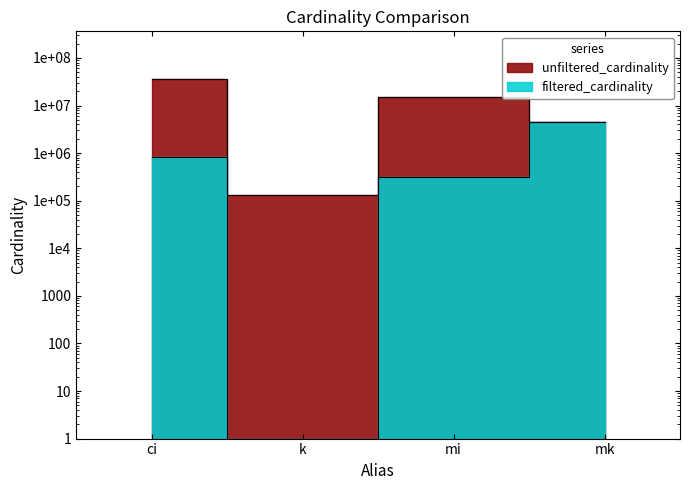

What is the label of the 3rd point from the left?

mi